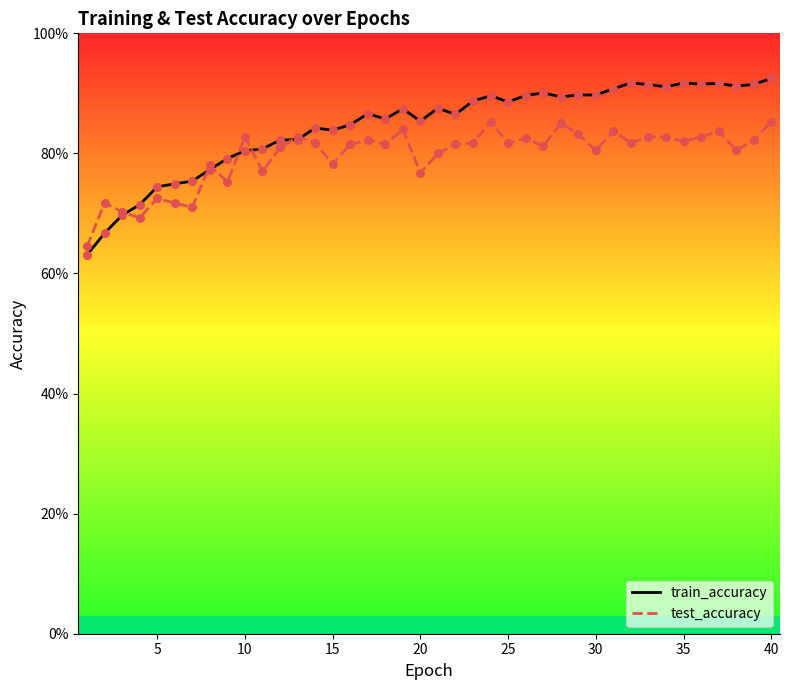

Which series has the widest spread of Y values?

train_accuracy